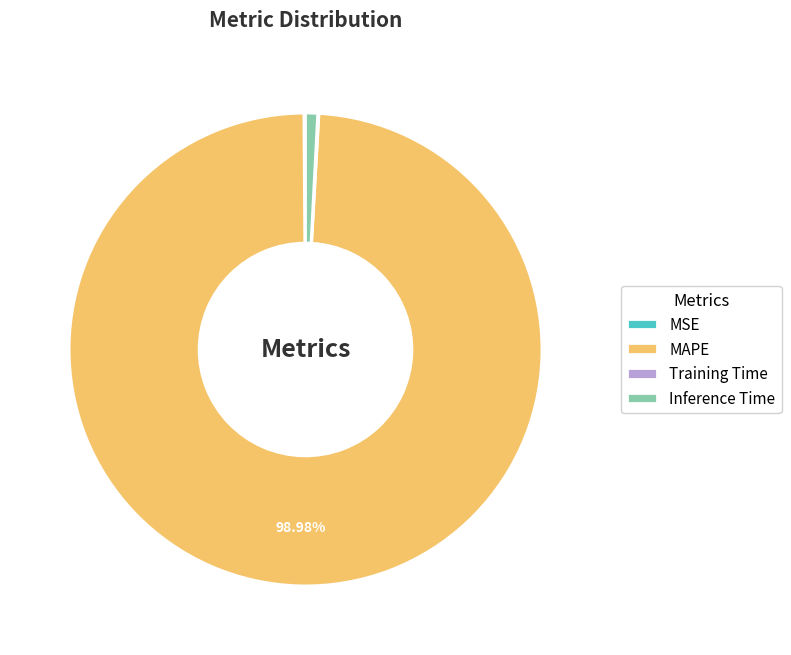

Which slice represents more than half of the pie?

MAPE